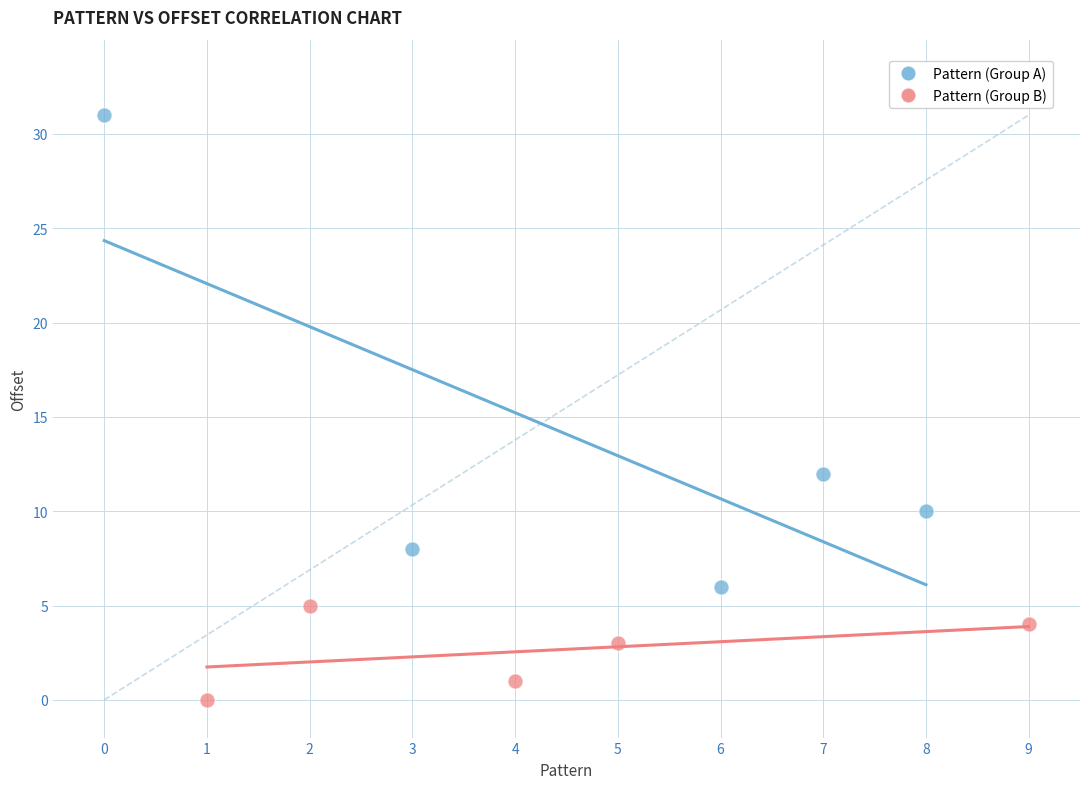

What are all the series names shown in the legend?

Pattern (Group A), Pattern (Group B)